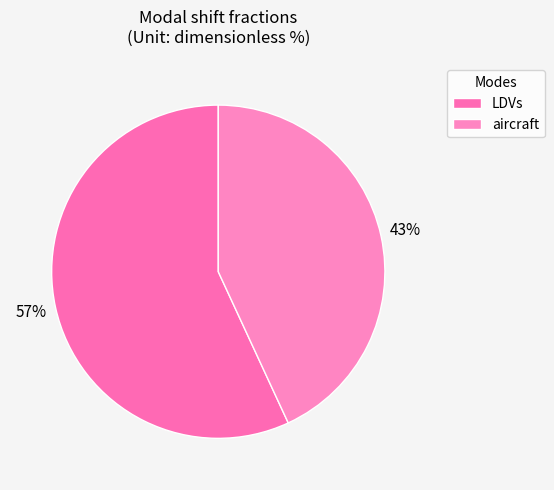

Which category accounts for the majority?

LDVs